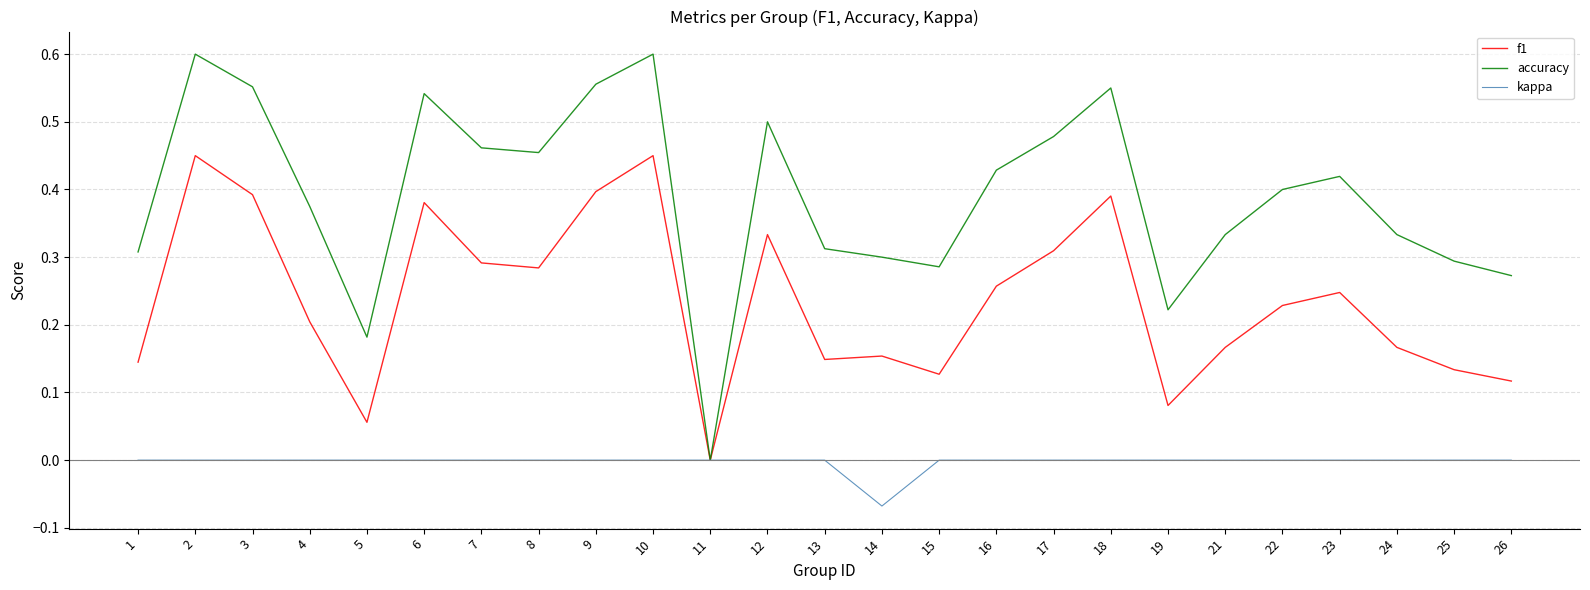

Which series has the largest total across all categories?

accuracy